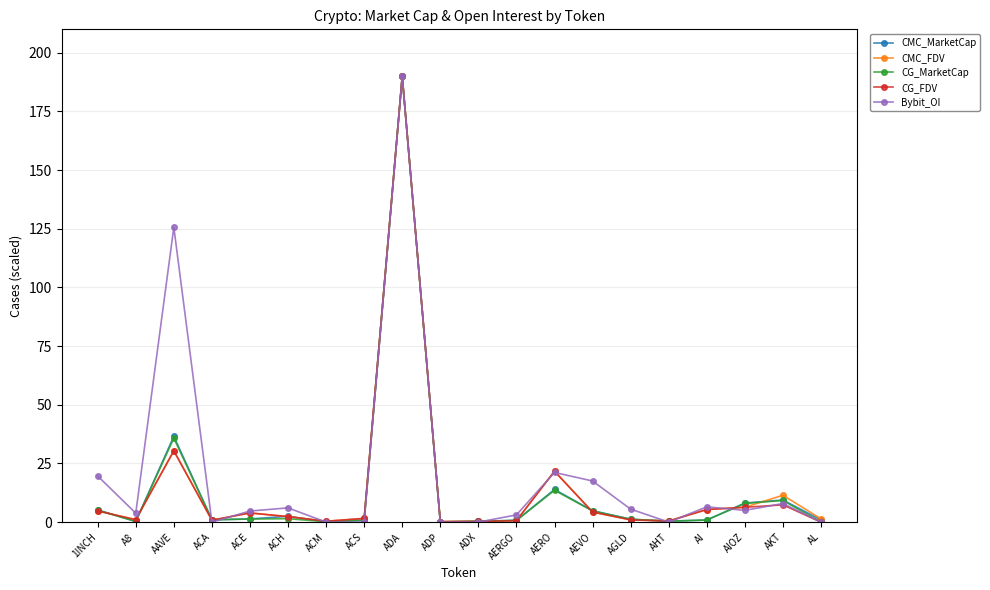

In CG_MarketCap, how many points are higher than both neighbors (excluding endpoints)?

5